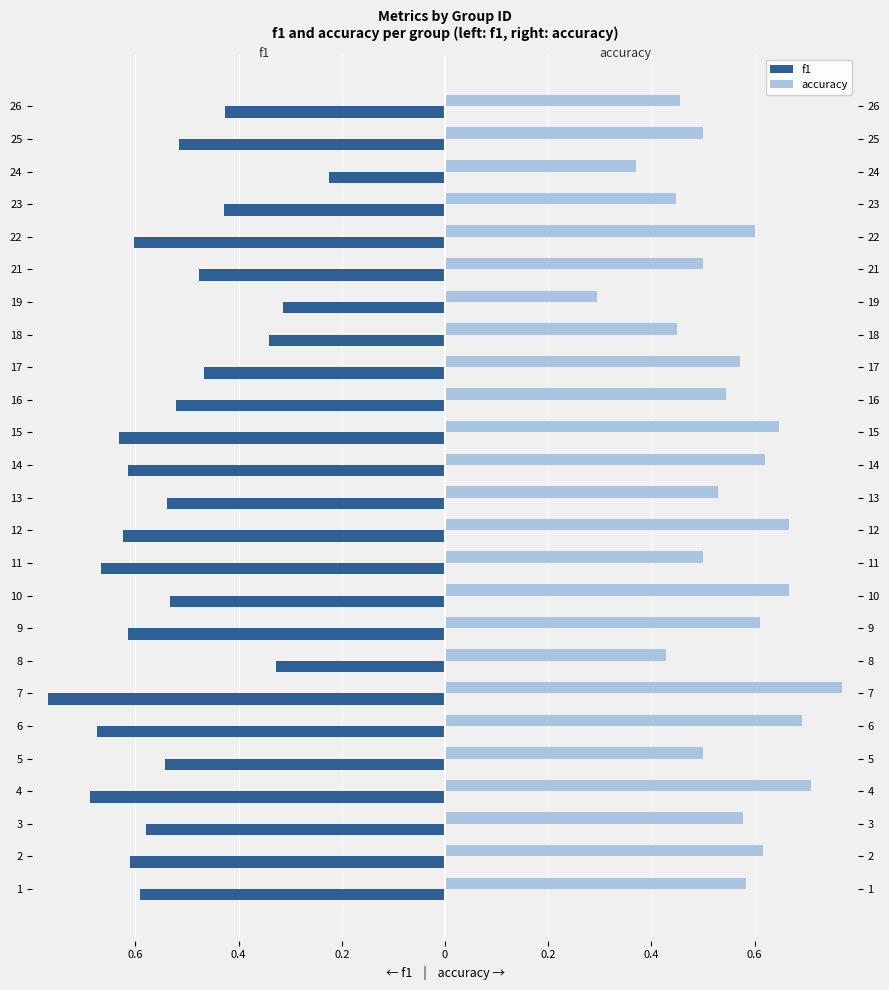

Are the bars grouped side by side (vs. stacked)?

Yes